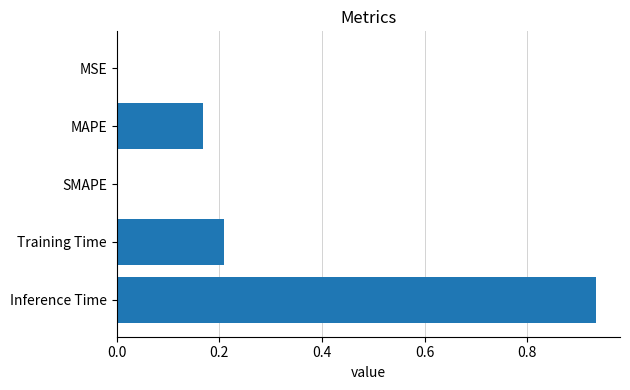

What is the sum of all values?

1.3